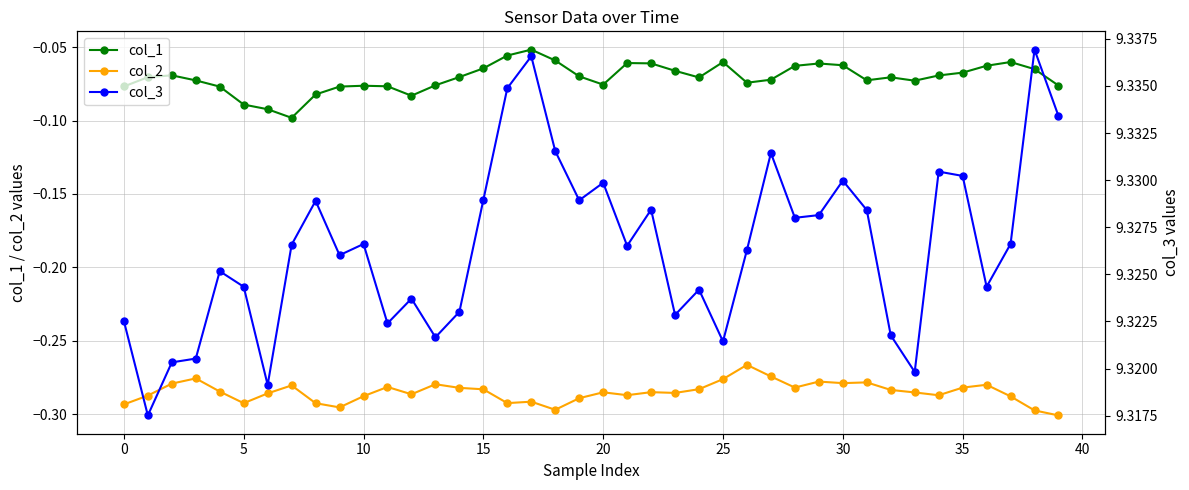

Does the chart have visible grid lines?

Yes